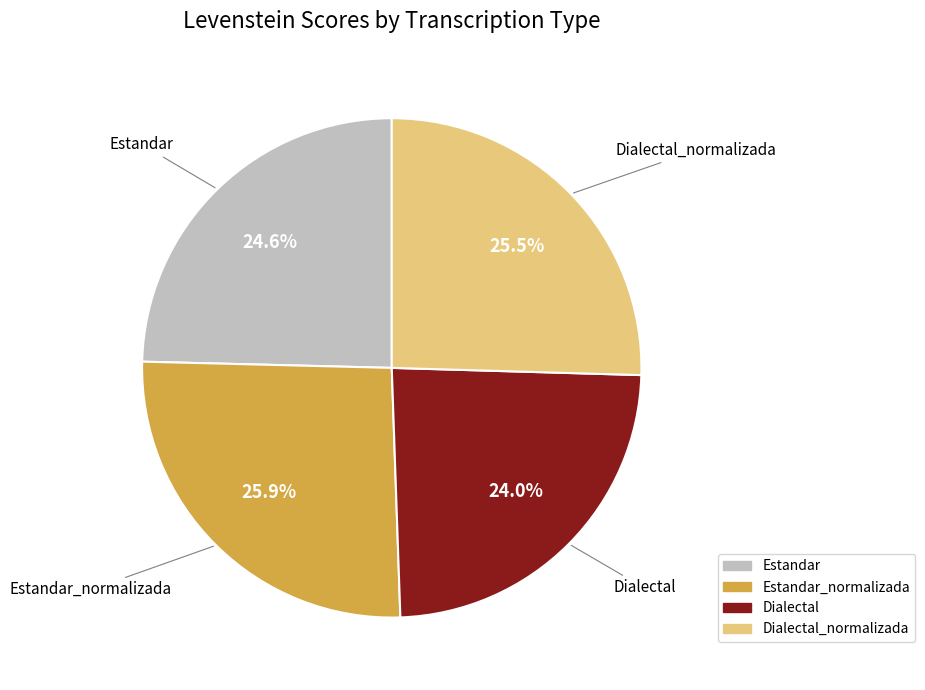

To the nearest percent, what is the difference between the largest and smallest slice percentages?

2%